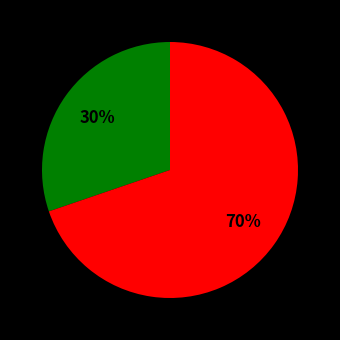

To the nearest percent, what is the average slice percentage?

50%